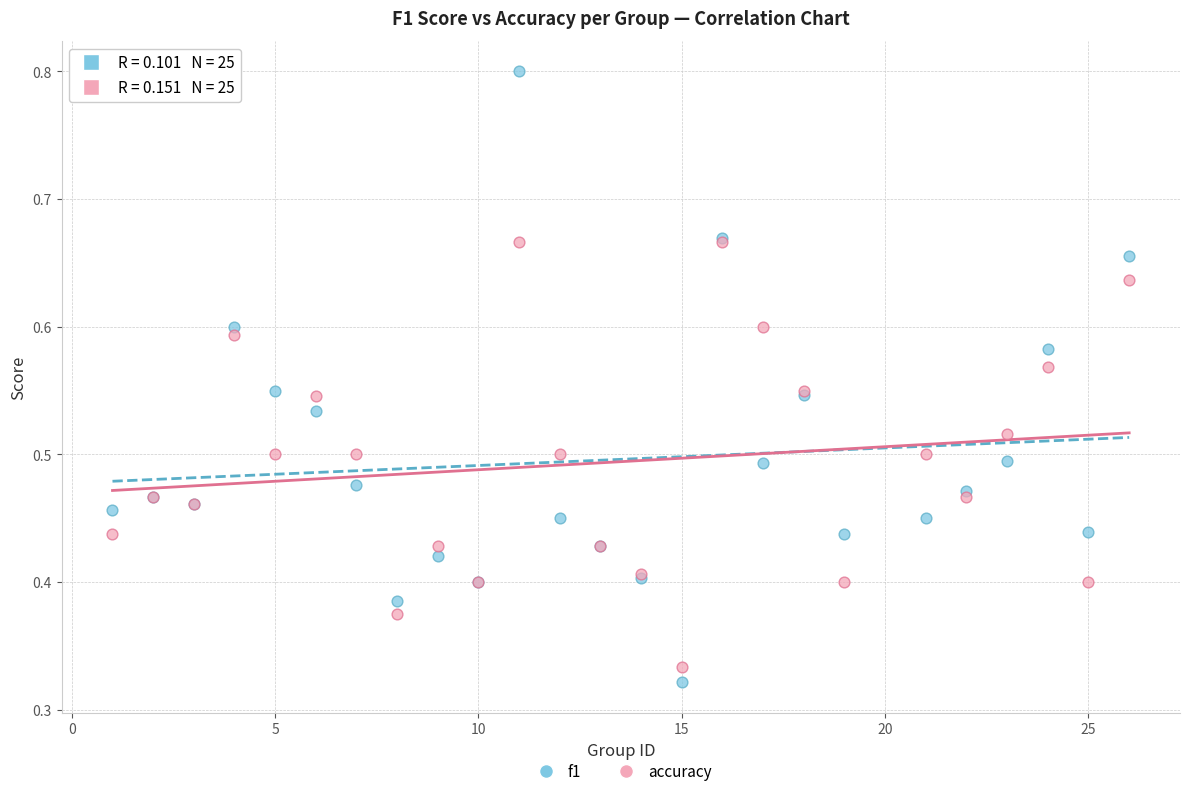

Which series has the widest spread of Y values?

f1